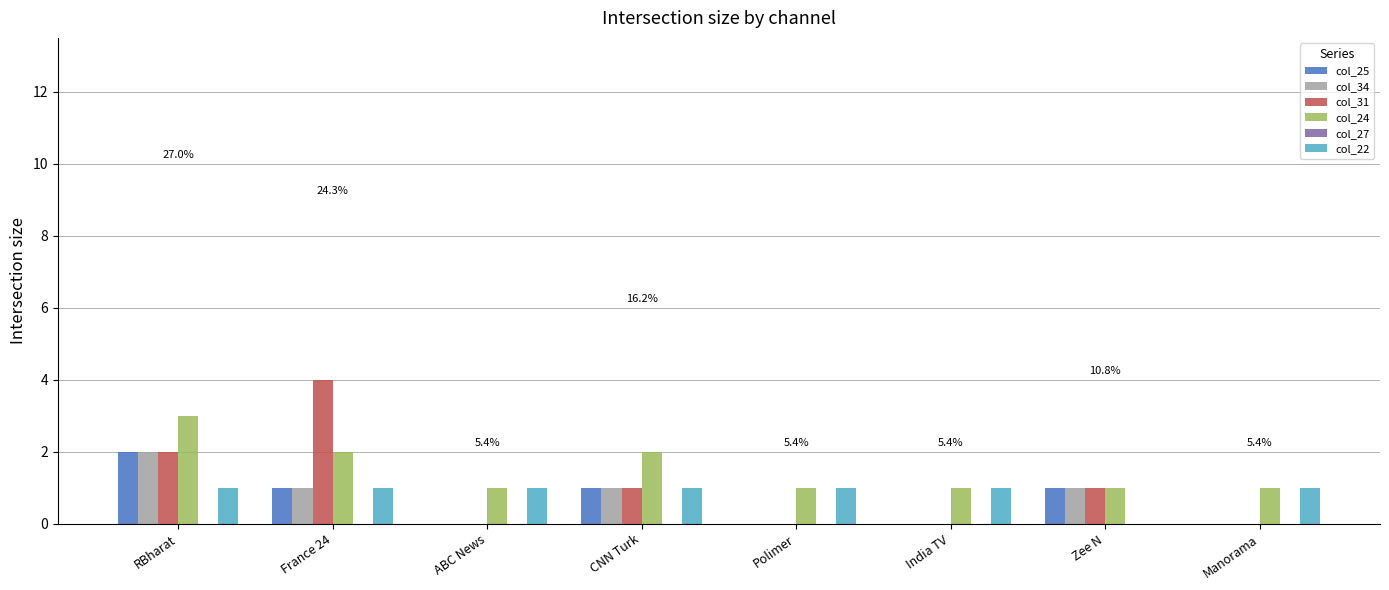

Does the chart contain stacked bars?

No